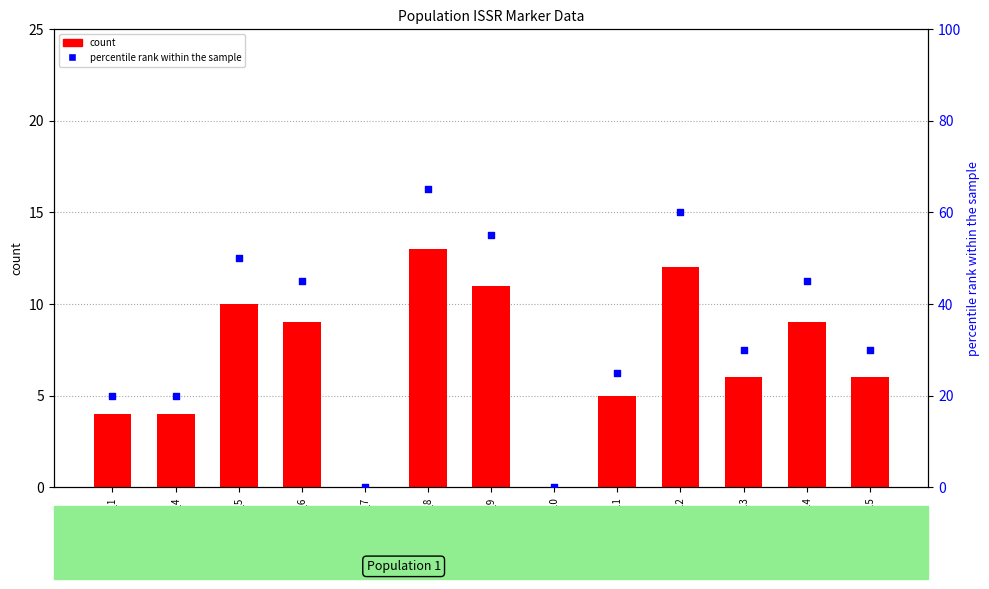

At how many categories does at least one series exceed 28?

8